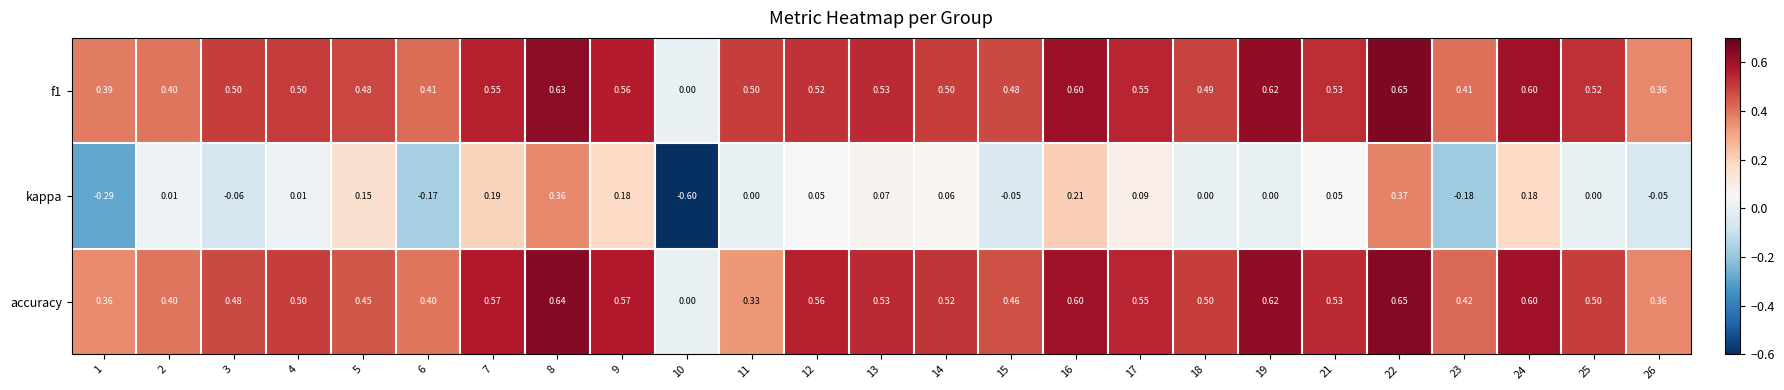

Is the value of f1 at 25 greater than the value of kappa at 3?

Yes